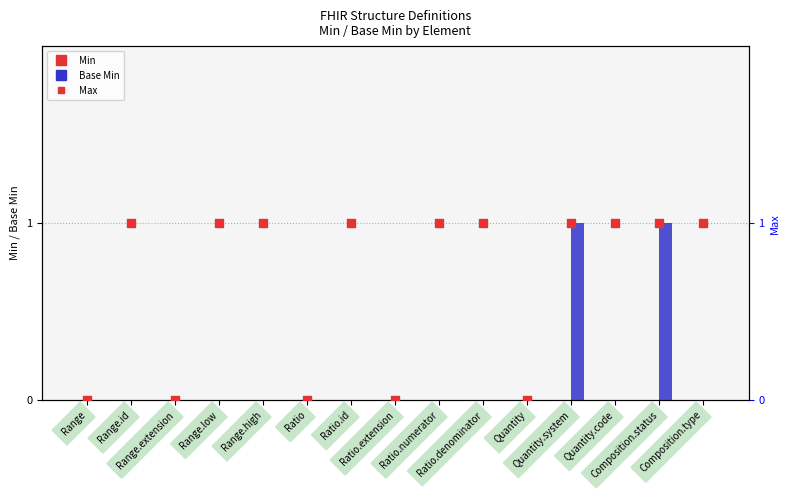

Is the value of Base Min at Ratio.denominator greater than the value of Min at Range.high?

No